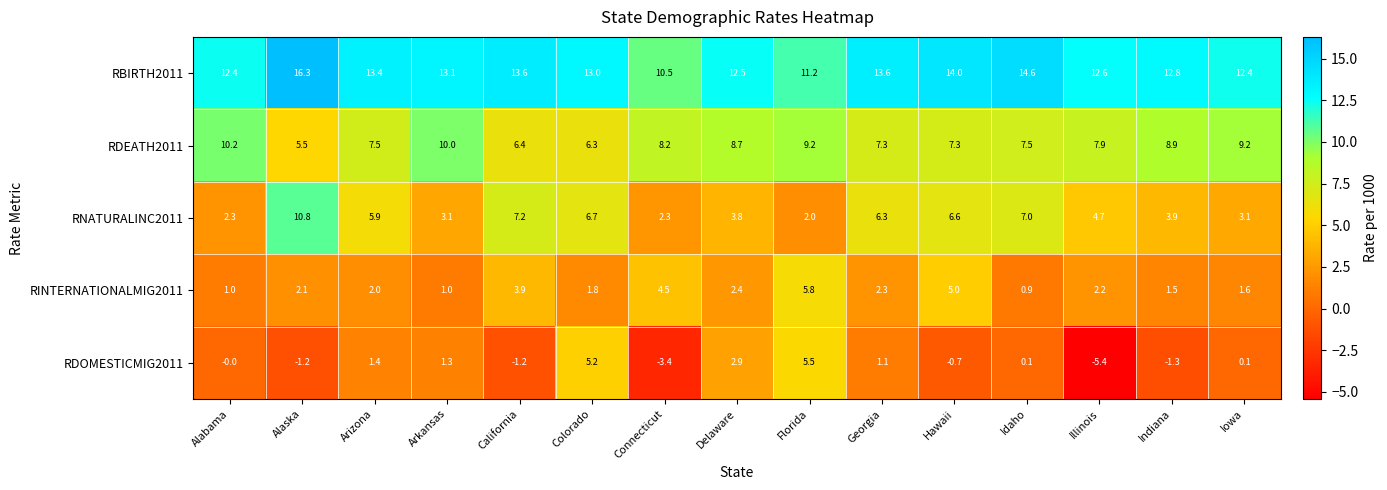

Which series has the widest spread of values?

RDOMESTICMIG2011